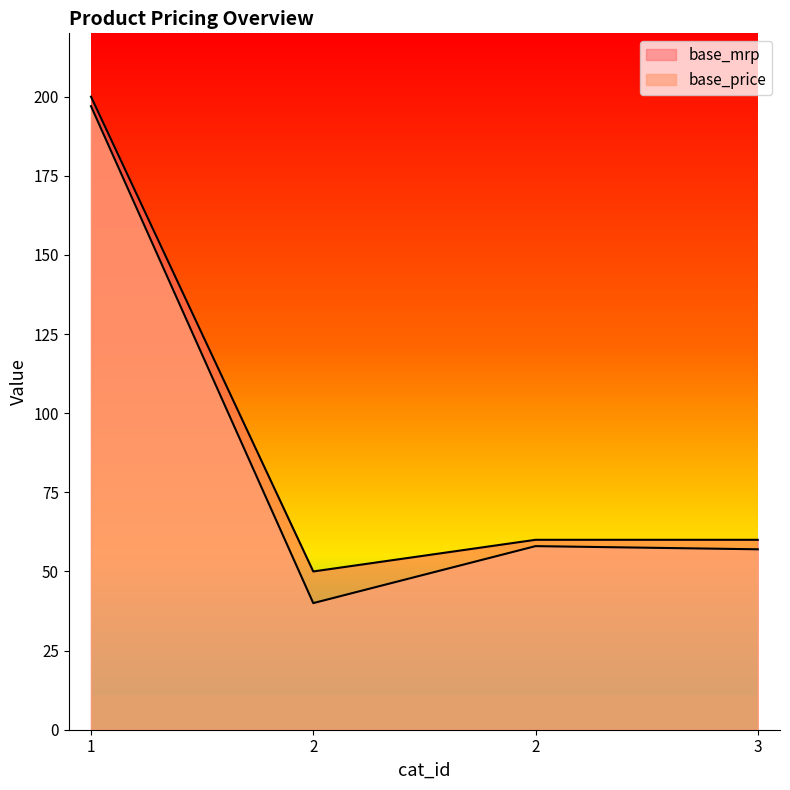

At 2, list the series in order from largest to smallest.

base_mrp, base_price